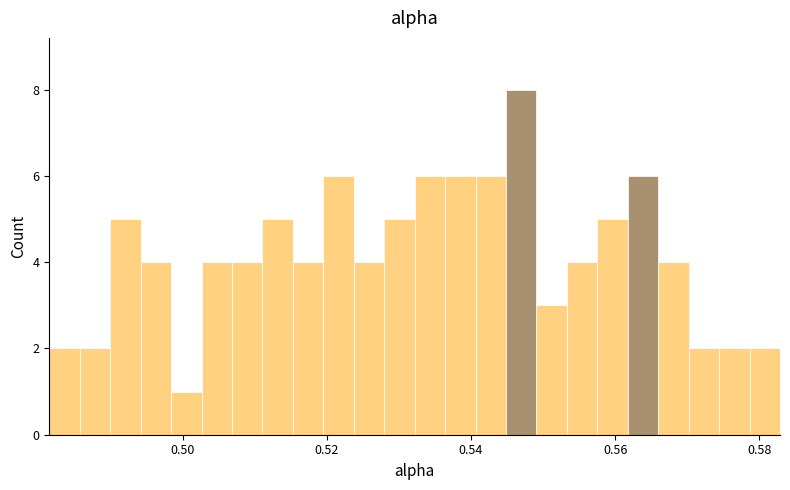

Read against the x-axis, roughly where is the centre of the tallest bar?

0.546